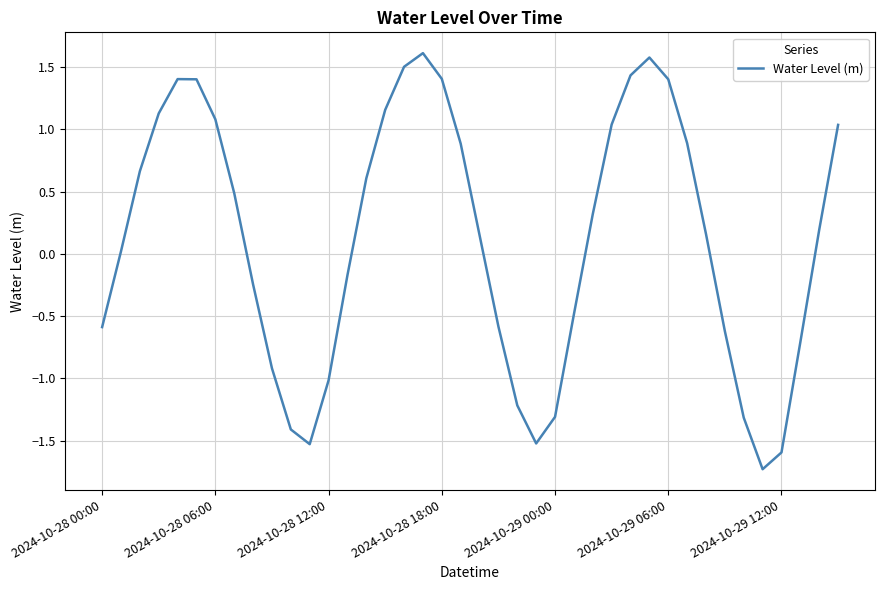

What is the sum of all values?

4.6